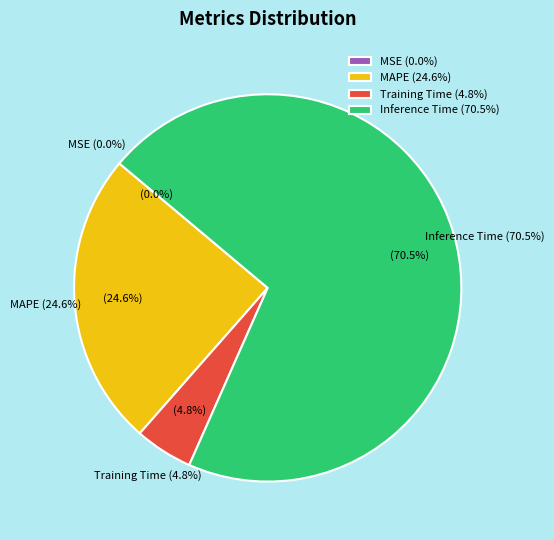

Does SMAPE account for over 50% of the chart?

No